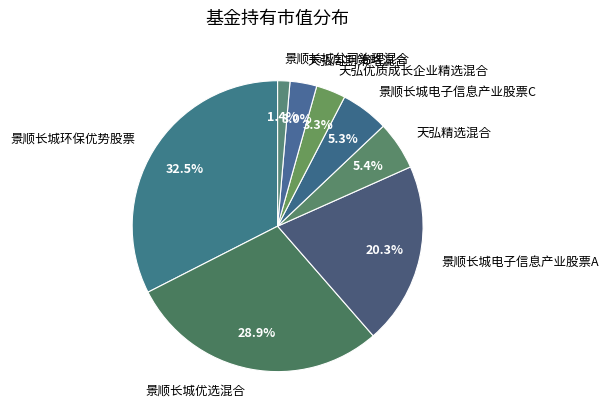

To the nearest percent, what percentage of the pie is 景顺长城公司治理混合?

1%